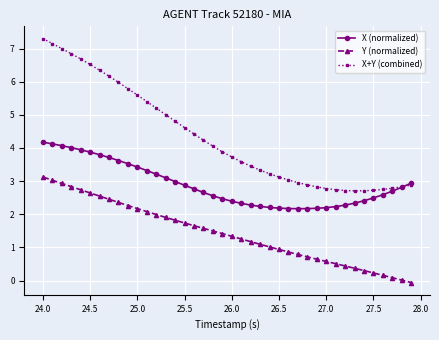

At how many categories does at least one series exceed 4?

19